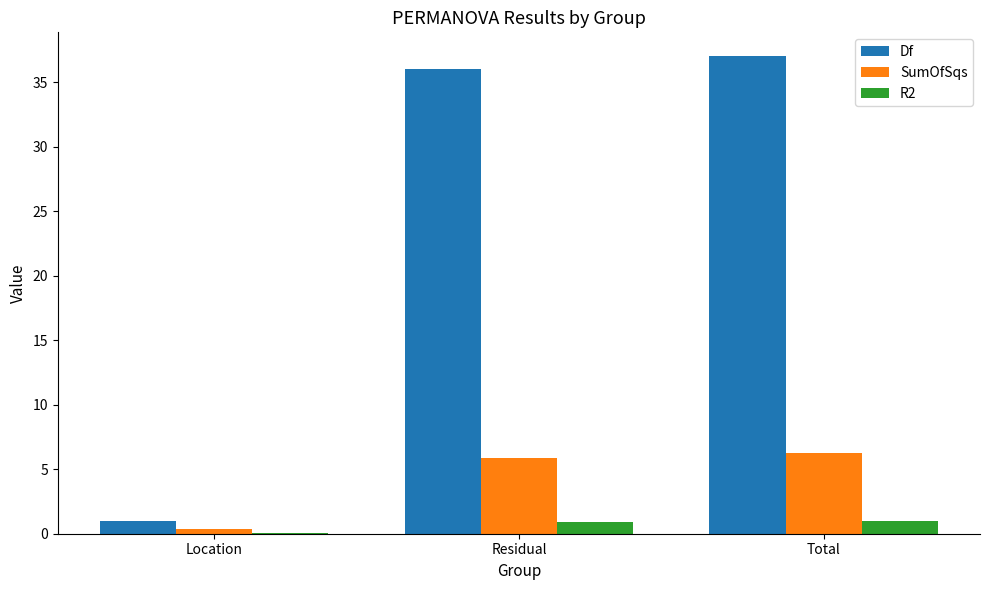

The value of R2 at Total is 1.0. True or false?

True